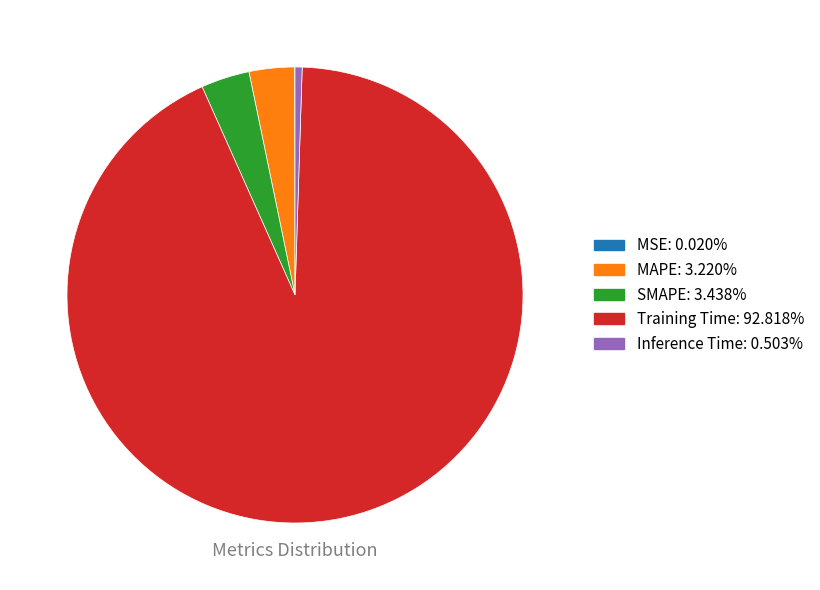

Which slice represents more than half of the pie?

Training Time